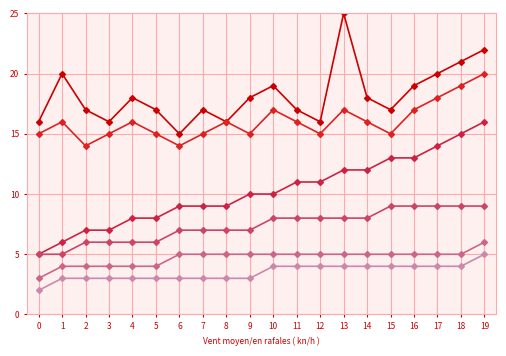

Is this an area chart (filled region under the line)?

No